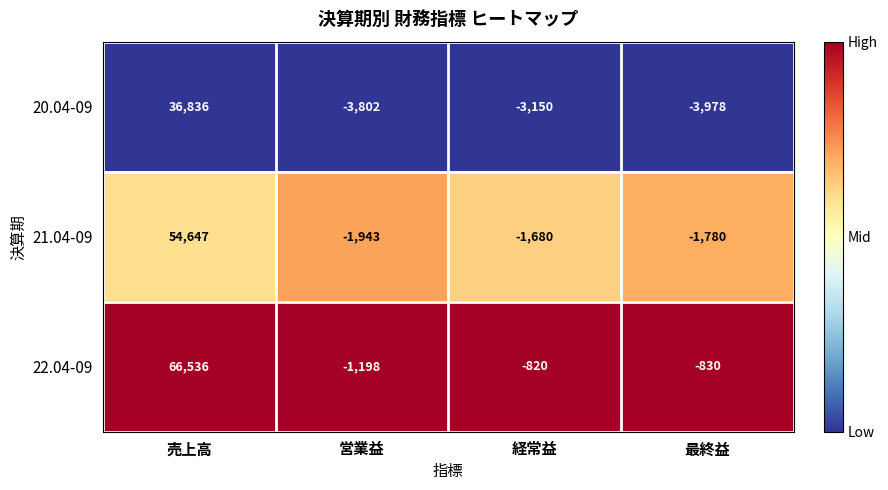

How many series are shown in this chart?

3